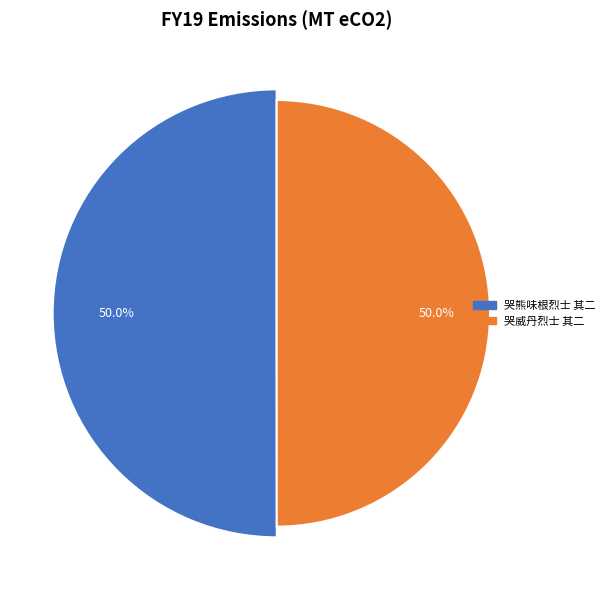

To the nearest percent, what percentage of the pie is 哭威丹烈士 其二?

50%